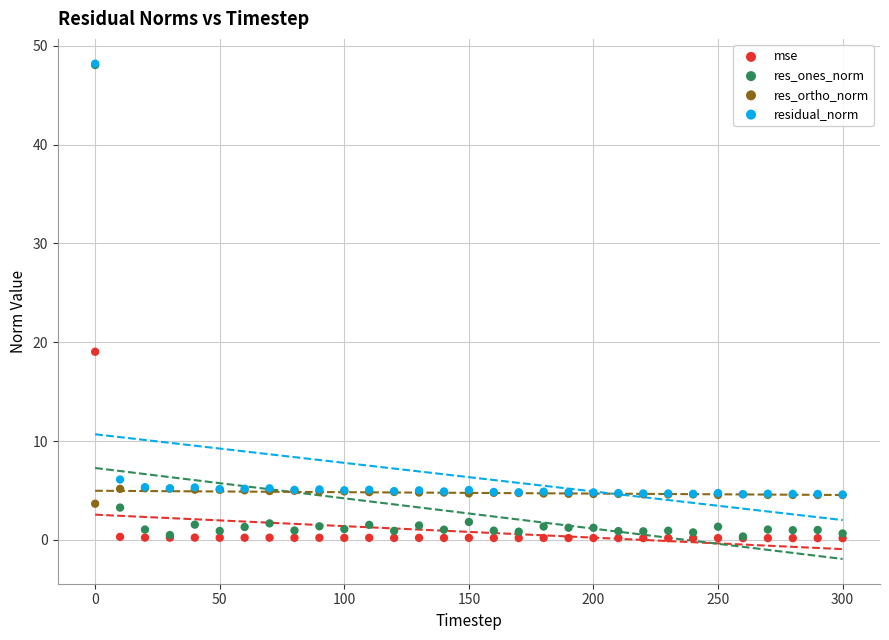

Which series has the widest spread of Y values?

res_ones_norm